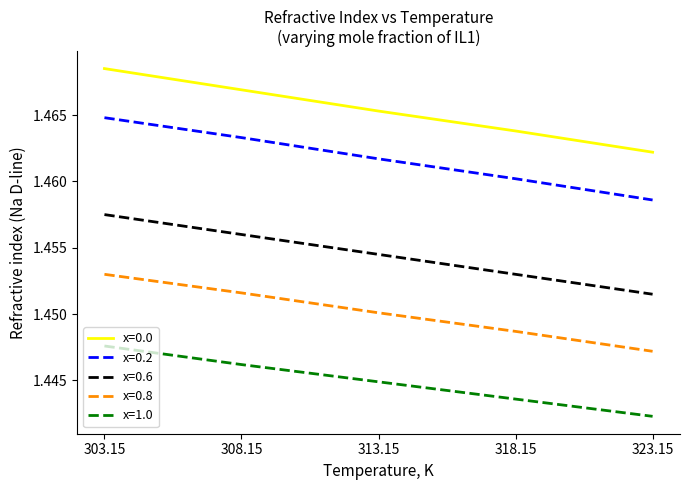

How many x=0.8 values are between 1 and 2?

5